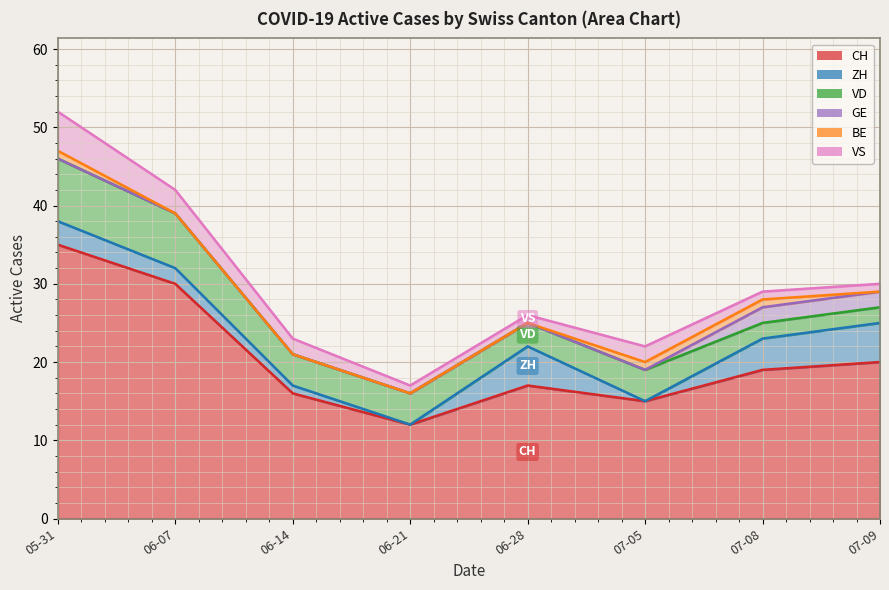

Reading left to right, list all the values displayed in this chart.

CH: 35	30	16	12	17	15	19	20
ZH: 3	2	1	0	5	0	4	5
VD: 8	7	4	4	3	4	2	2
GE: 0	0	0	0	0	0	2	2
BE: 1	0	0	0	0	1	1	0
VS: 5	3	2	1	1	2	1	1